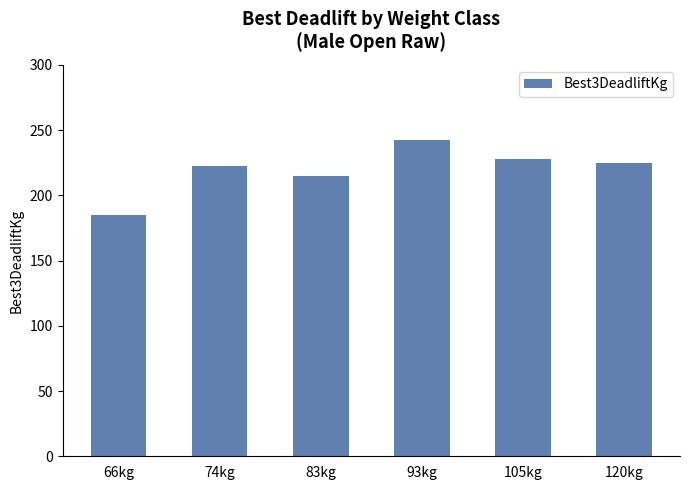

Which category has the lowest value across all series?

66kg